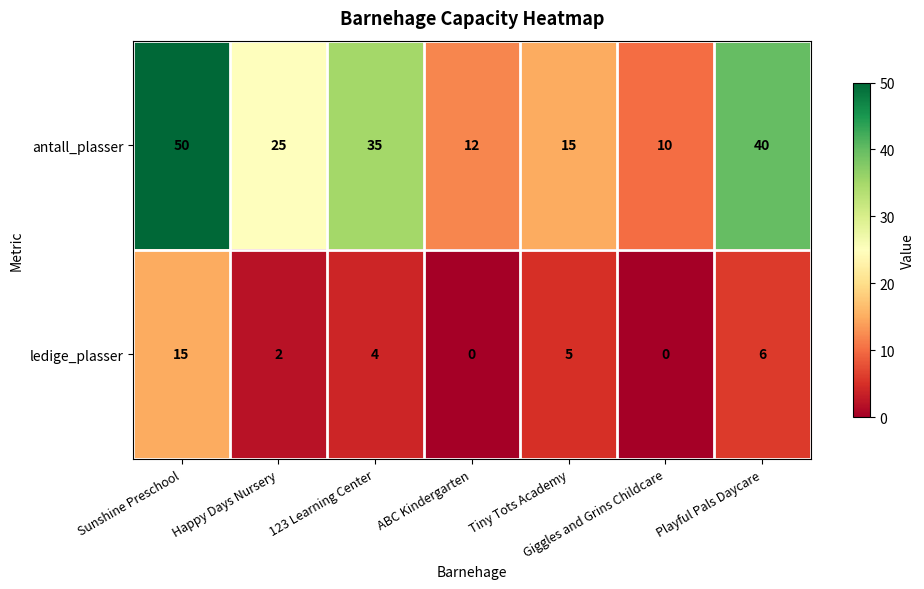

Rank the series by their maximum value, from lowest to highest.

ledige_plasser, antall_plasser